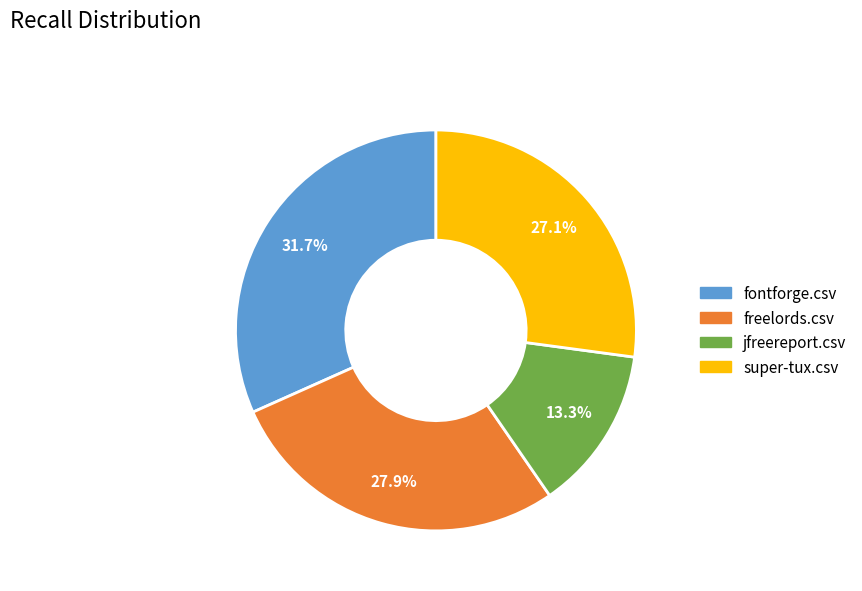

The freelords.csv slice represents 28% of the pie. True or false?

True